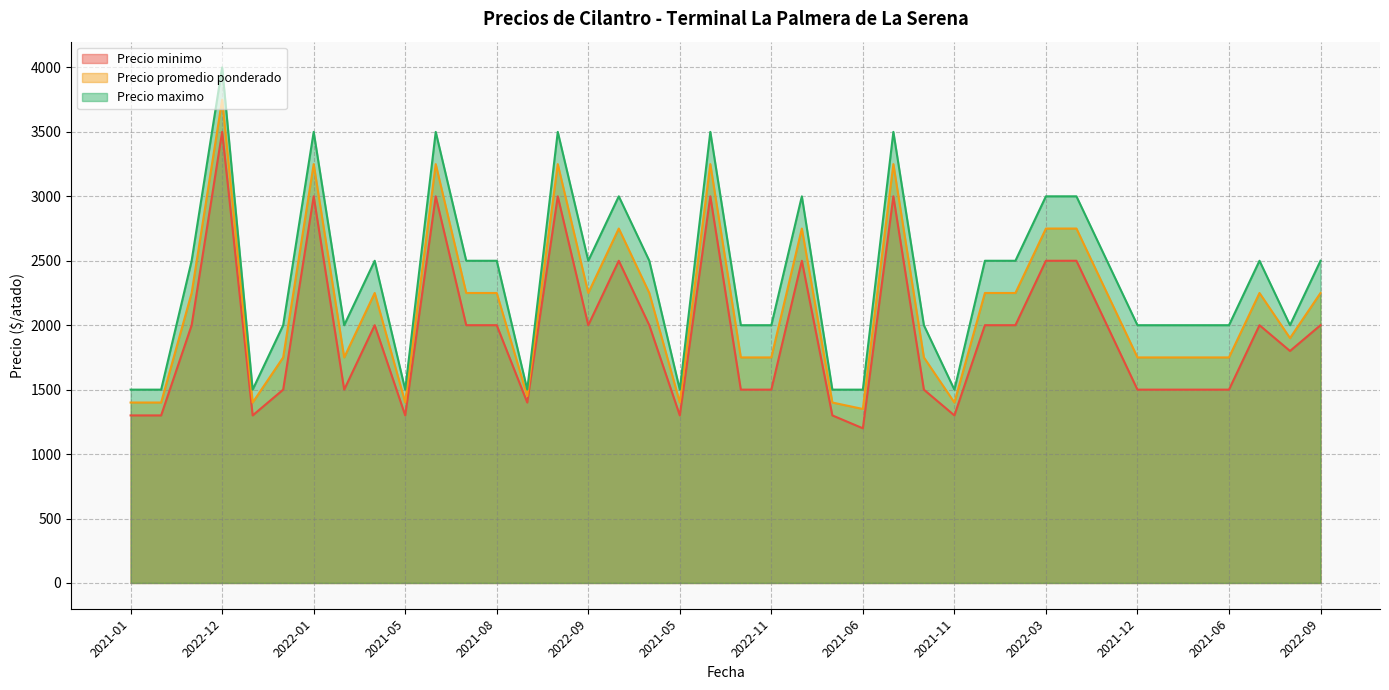

True or false: Precio maximo and Precio minimo intersect in this chart.

False